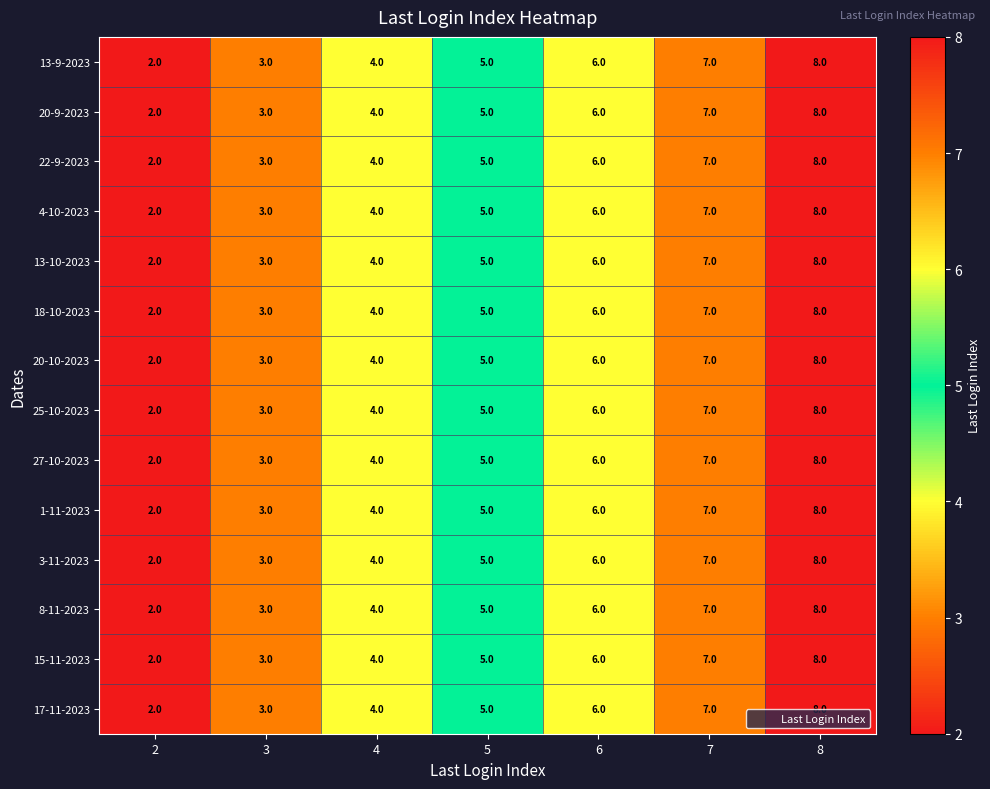

Which label corresponds to the smallest value in the chart?

2